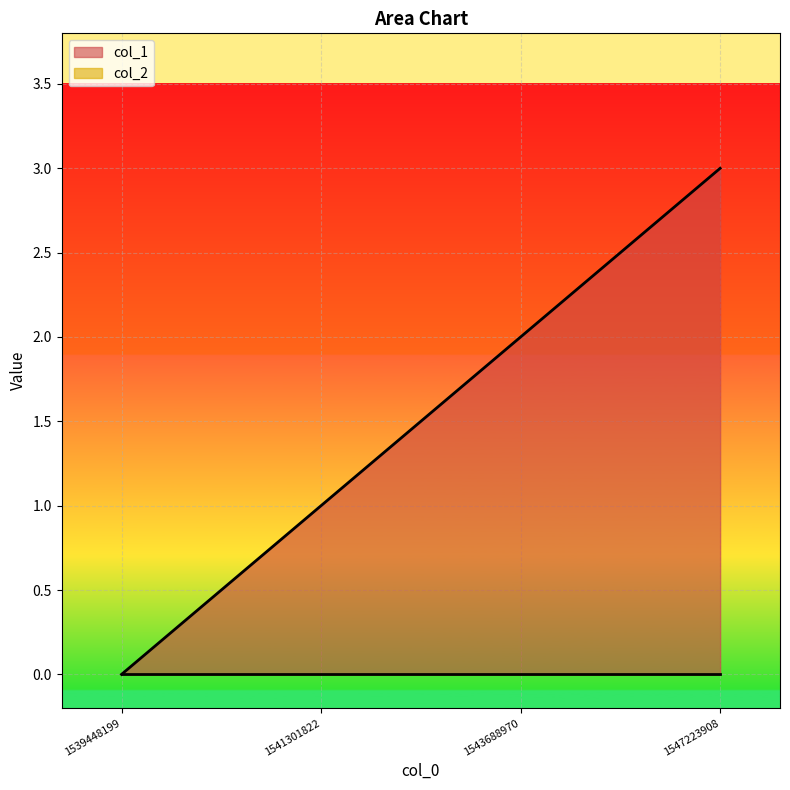

Reading left to right, list all the values displayed in this chart.

1539448199=0	1541301822=1	1543688970=2	1547223908=3